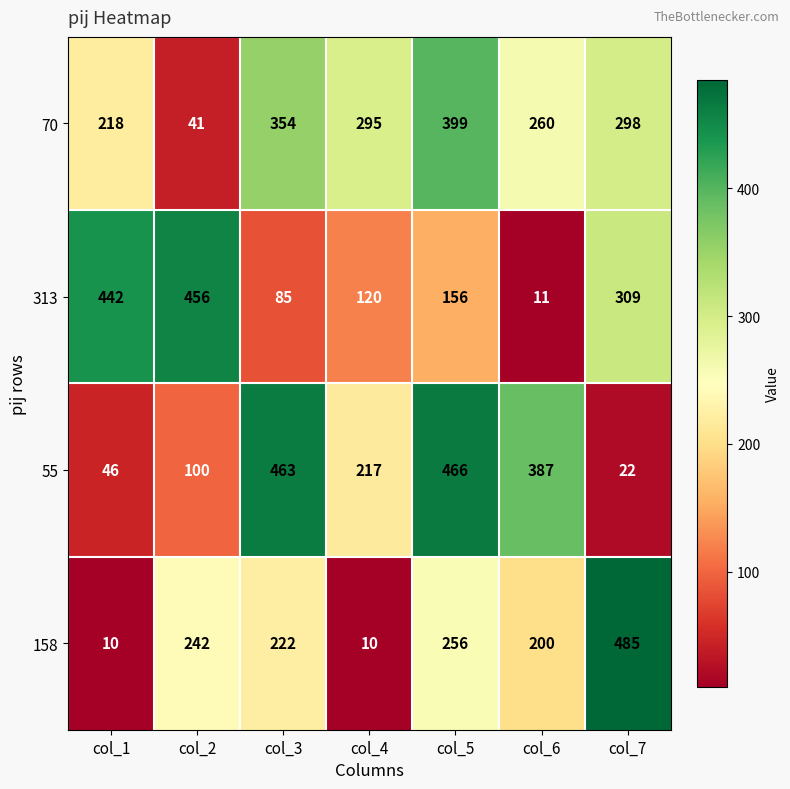

Reading right to left, transcribe all the data shown in this chart.

70: 298	260	399	295	354	41	218
313: 309	11	156	120	85	456	442
55: 22	387	466	217	463	100	46
158: 485	200	256	10	222	242	10